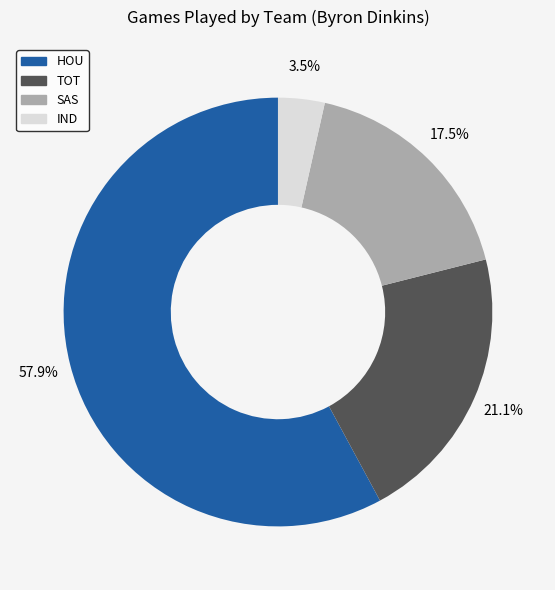

Approximately how many times larger is the value at HOU compared to IND?

16.5